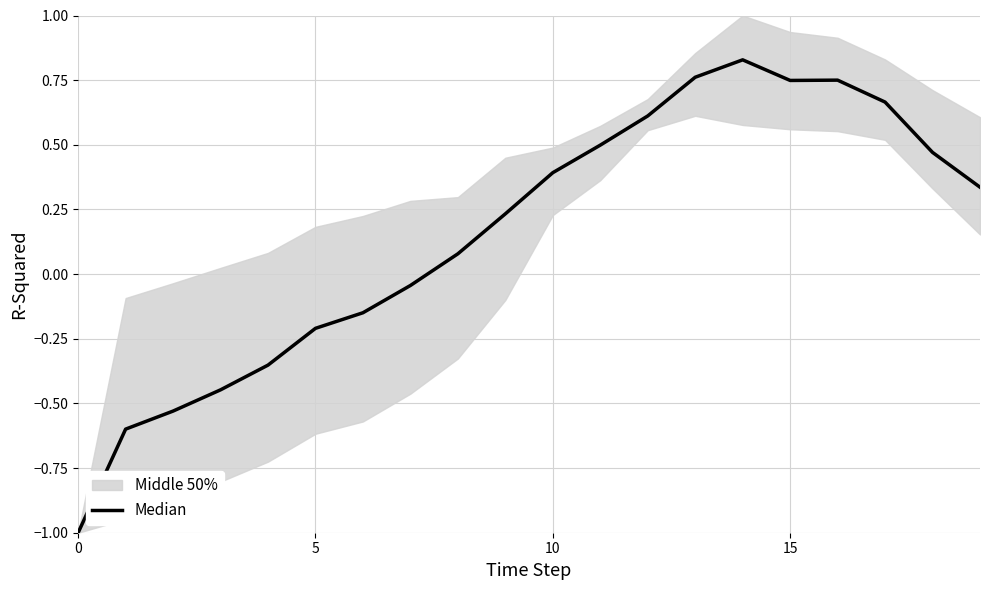

At which category does the data reach its first local peak?

14